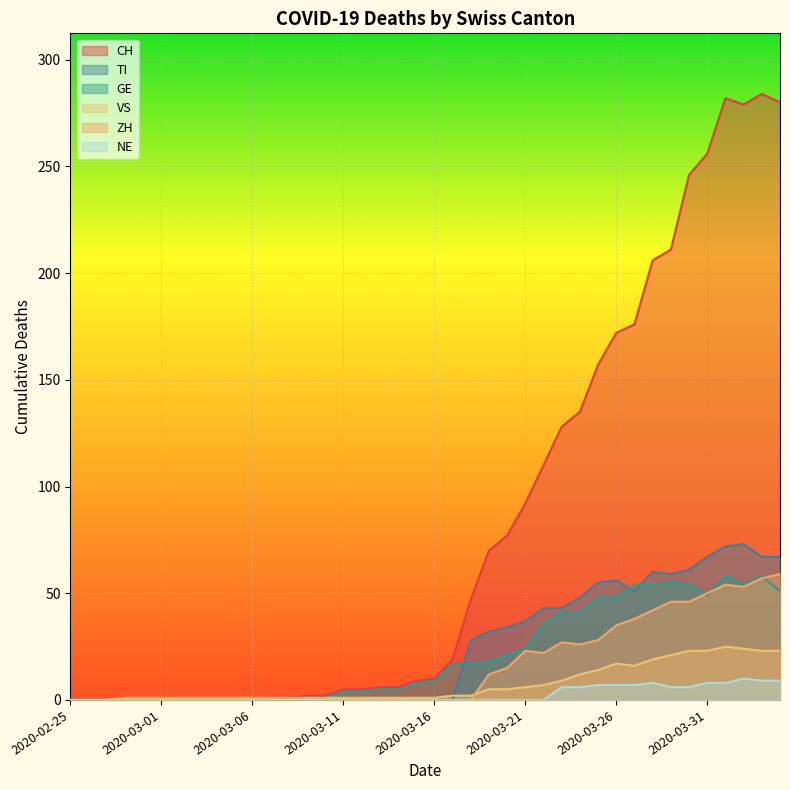

Is it true that NE equals -6 at 2020-03-03?

False